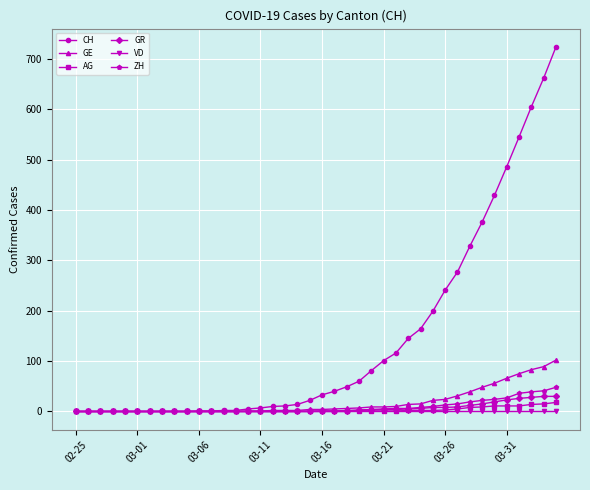

Which series has the largest total across all categories?

CH